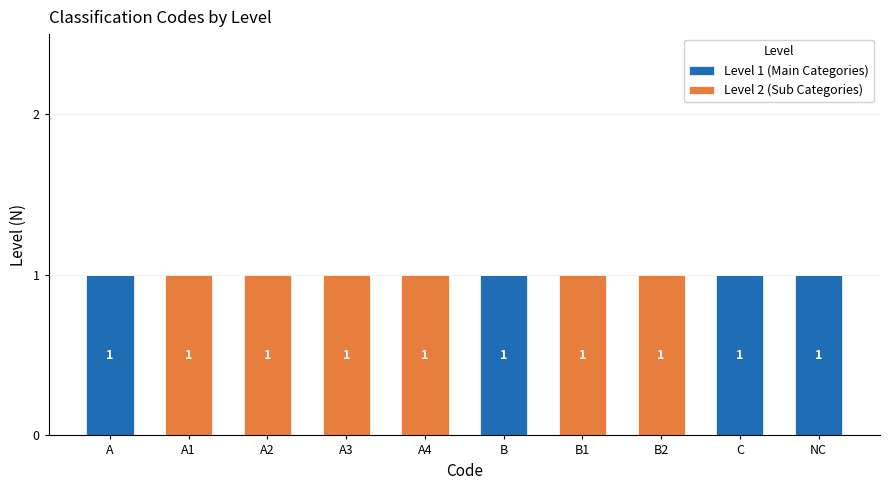

The value of Level 1 (Main Categories) at A2 is 0. True or false?

True